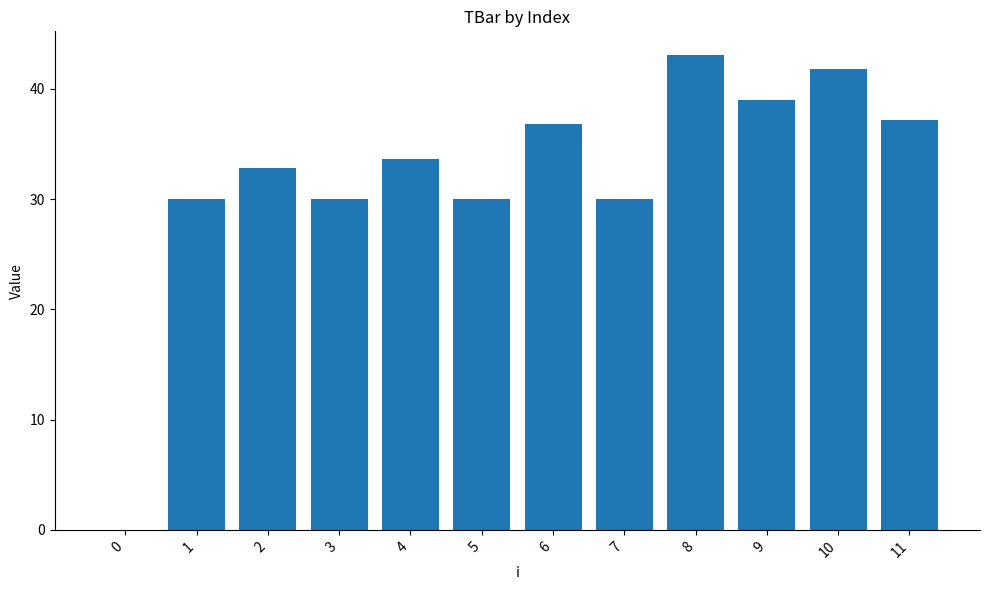

Reading left to right, what are all the values shown in this chart?

0=0.0	1=30.0	2=32.8	3=30.0	4=33.6	5=30.0	6=36.8	7=30.0	8=43.1	9=39.0	10=41.8	11=37.2